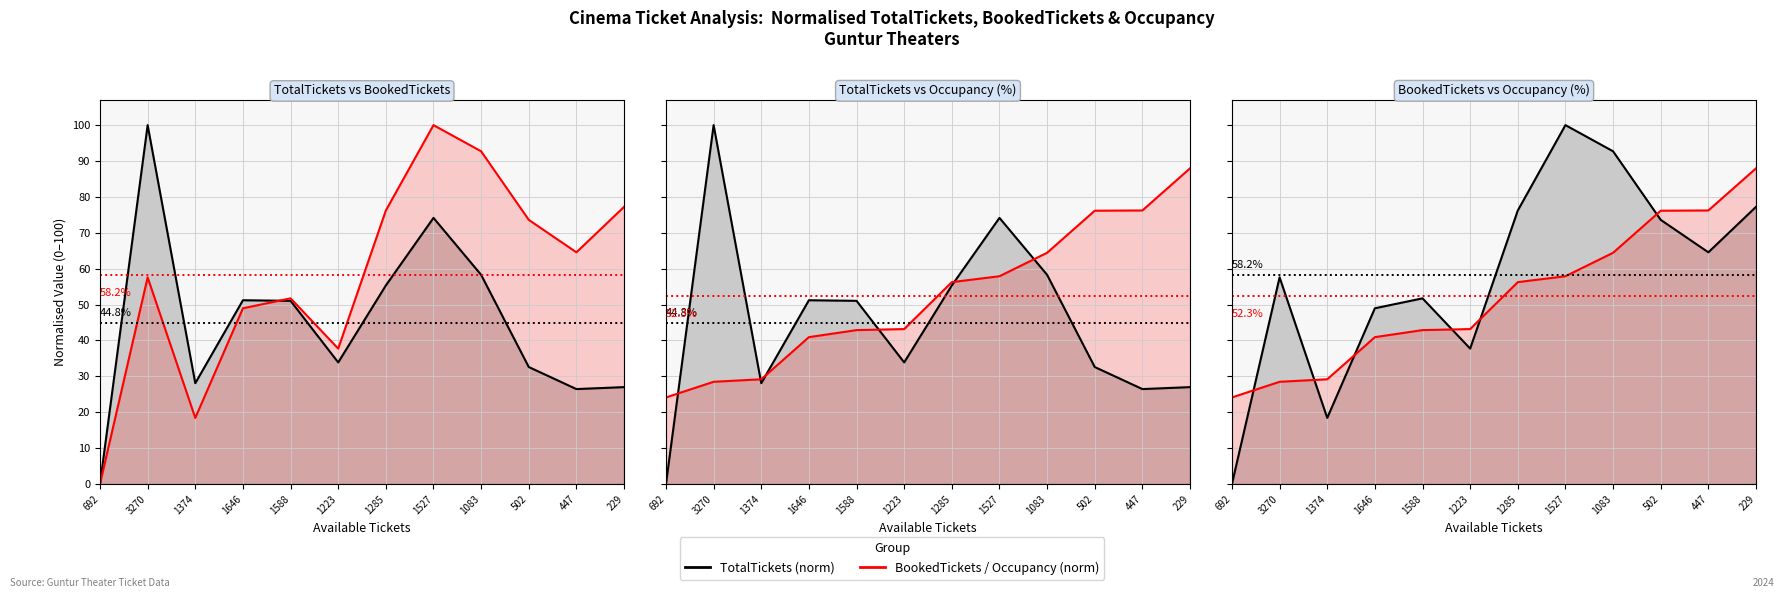

How many data points in Occupancy / BookedTickets are above 56?

6